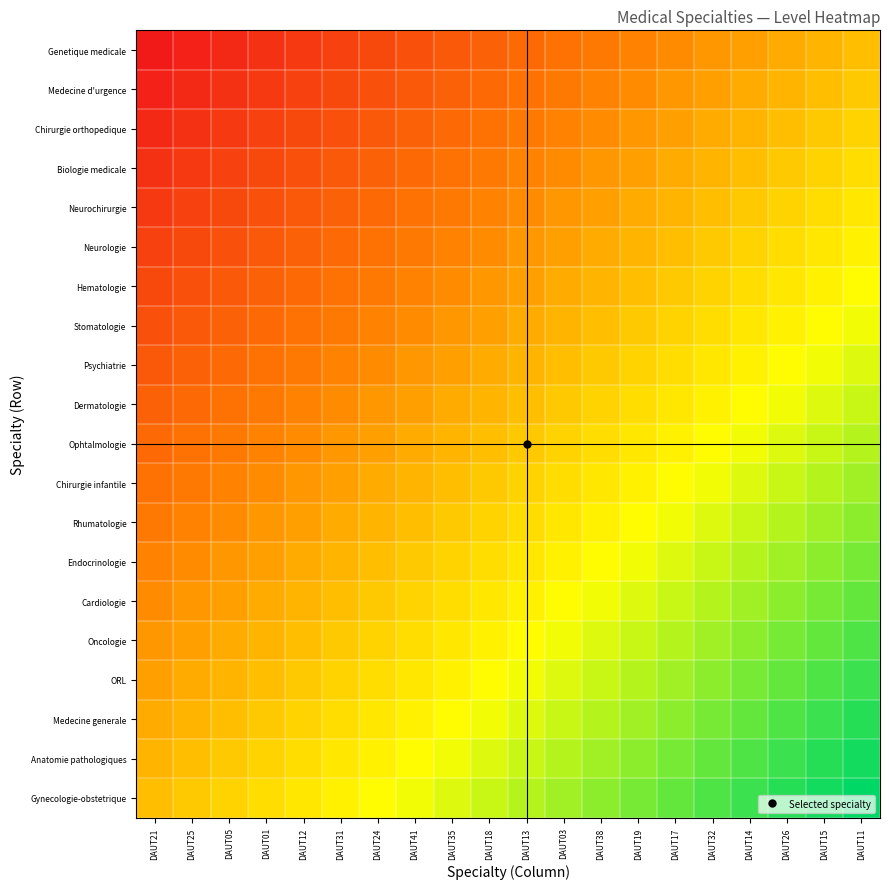

At how many categories does at least one series exceed 0?

20